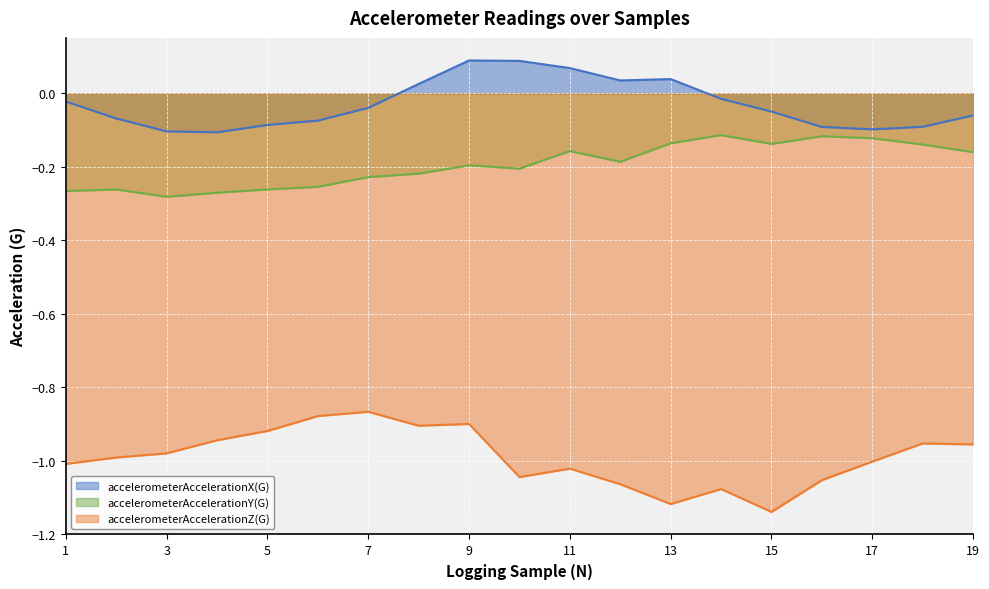

What is the total value across all series at 13?

-1.2